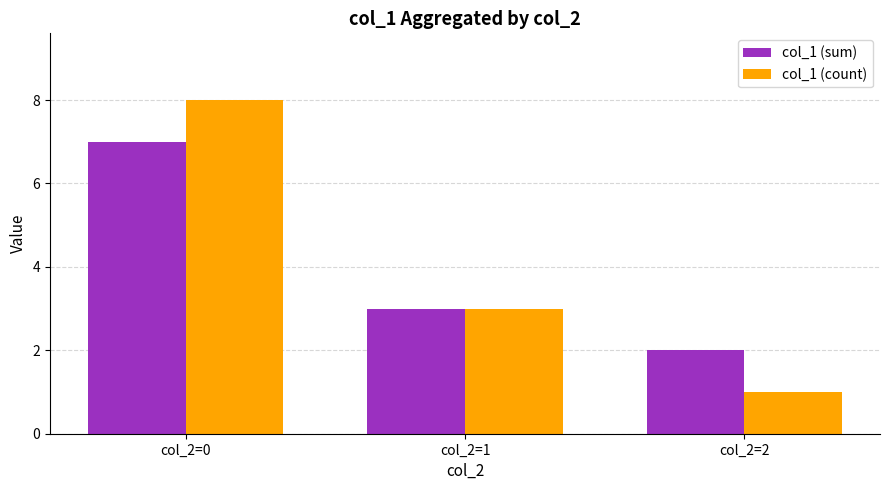

What is the difference between the second highest and minimum values in the col_1 (sum) series?

1